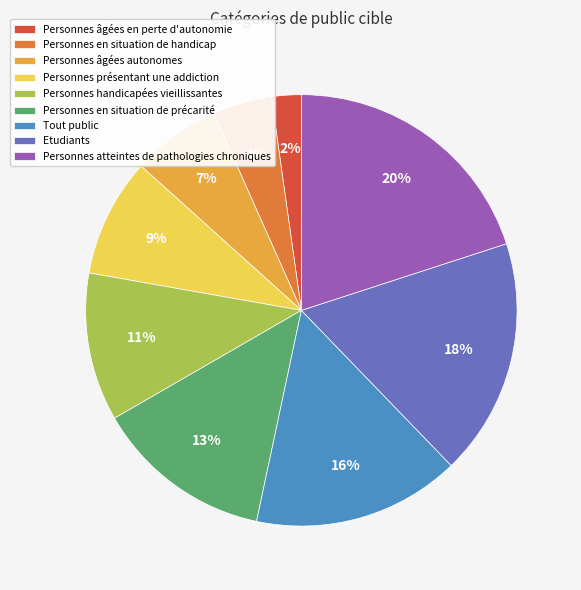

How many slices are in this pie chart?

9